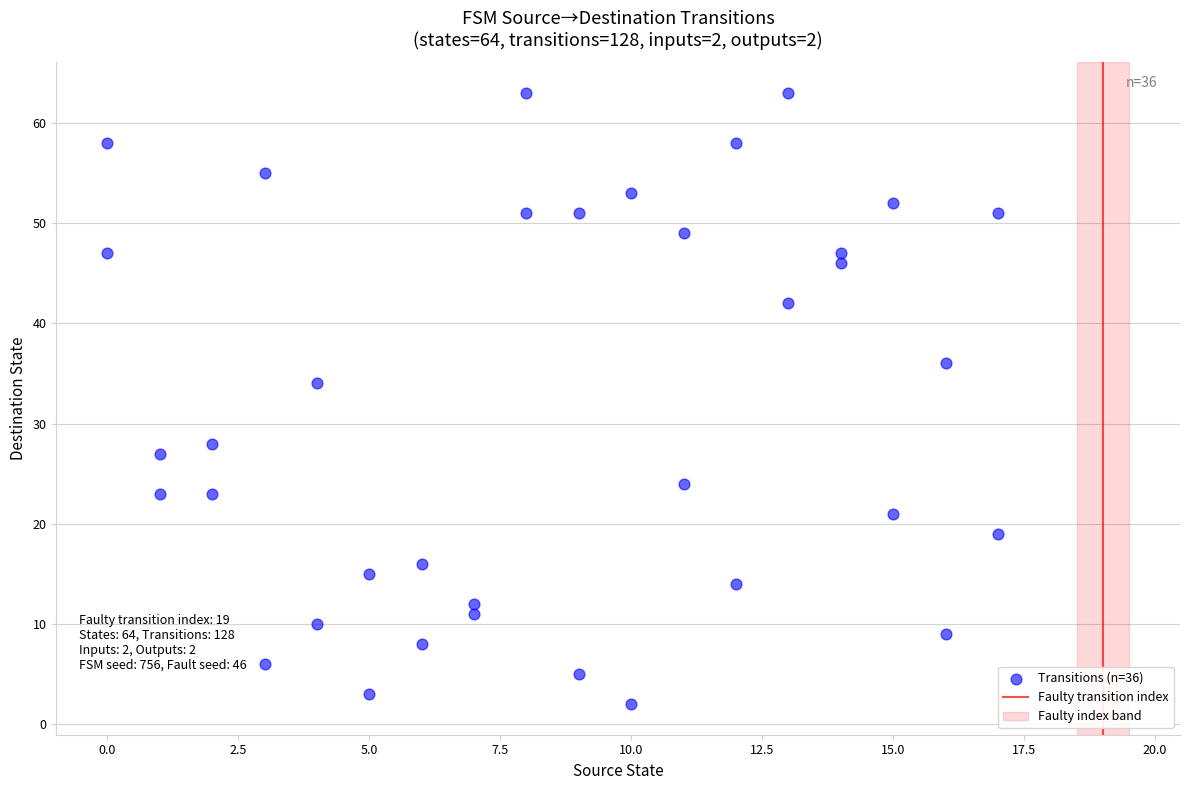

What Y value in the scatter plot is closest to 32?

34